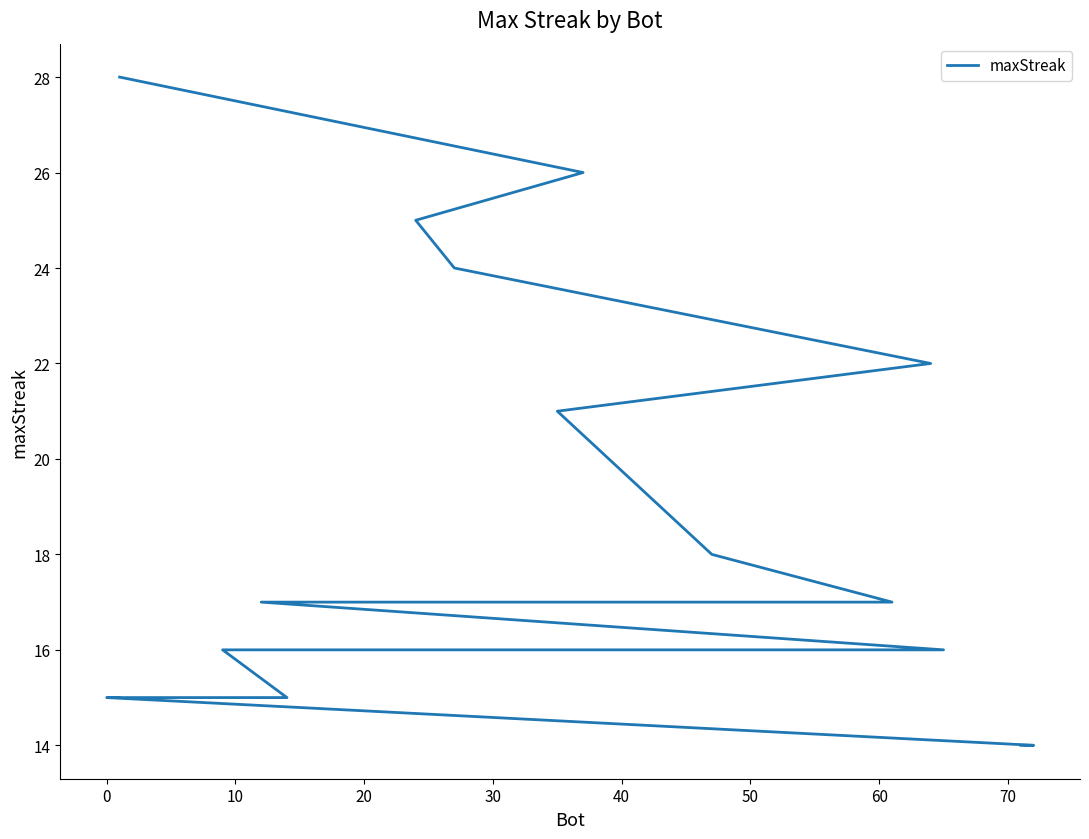

How many data points are less than 17?

9